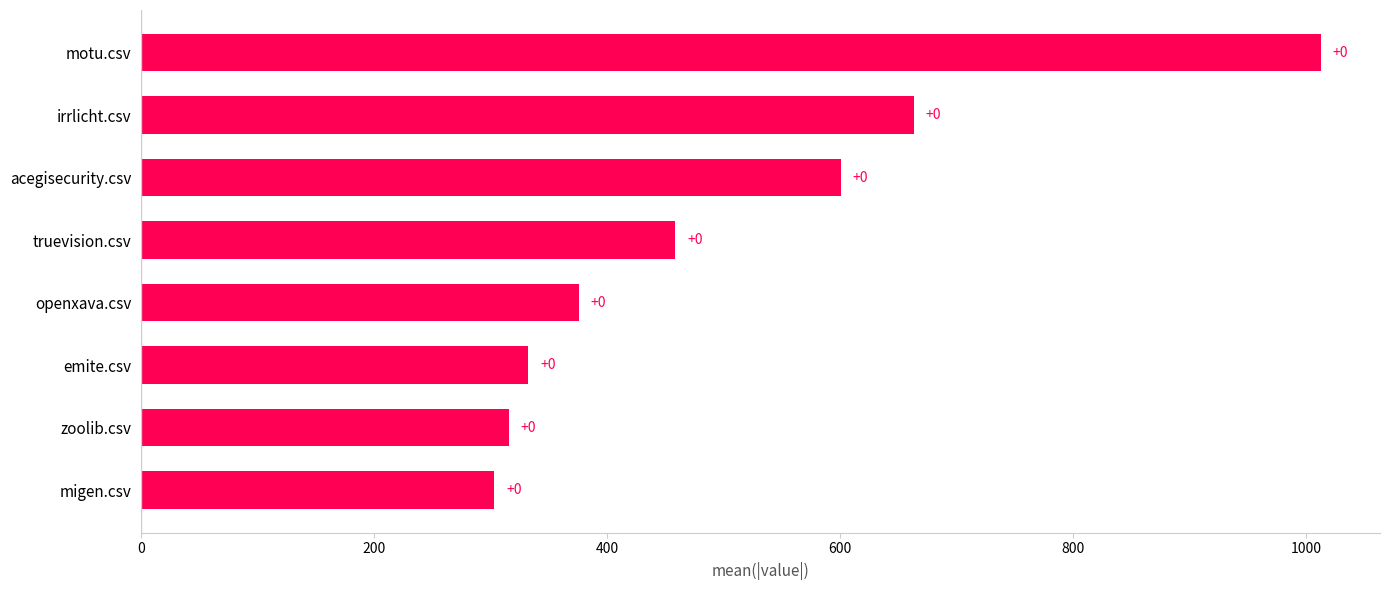

How many bars are there in total?

8